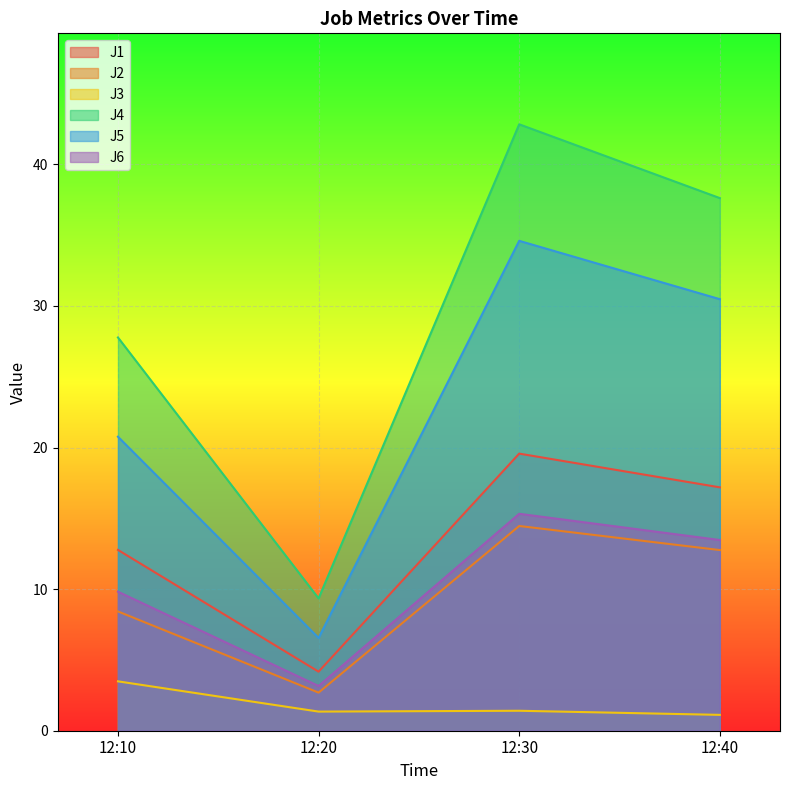

Count the number of categories in the chart.

4